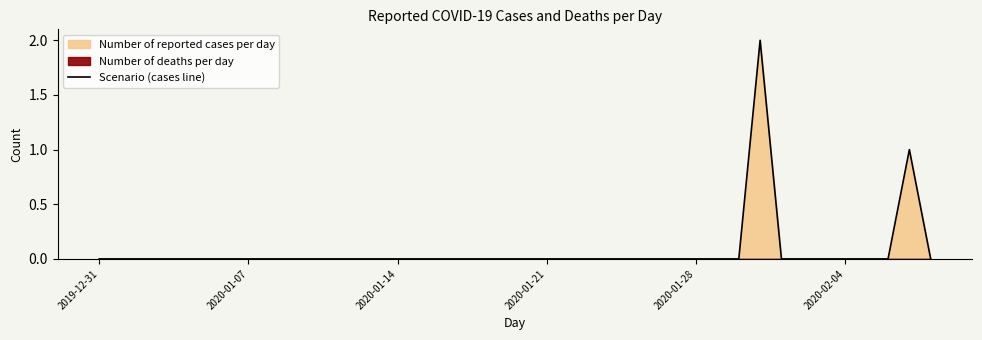

The Scenario (cases line) series shows 0 at 2019-12-31. True or false?

True